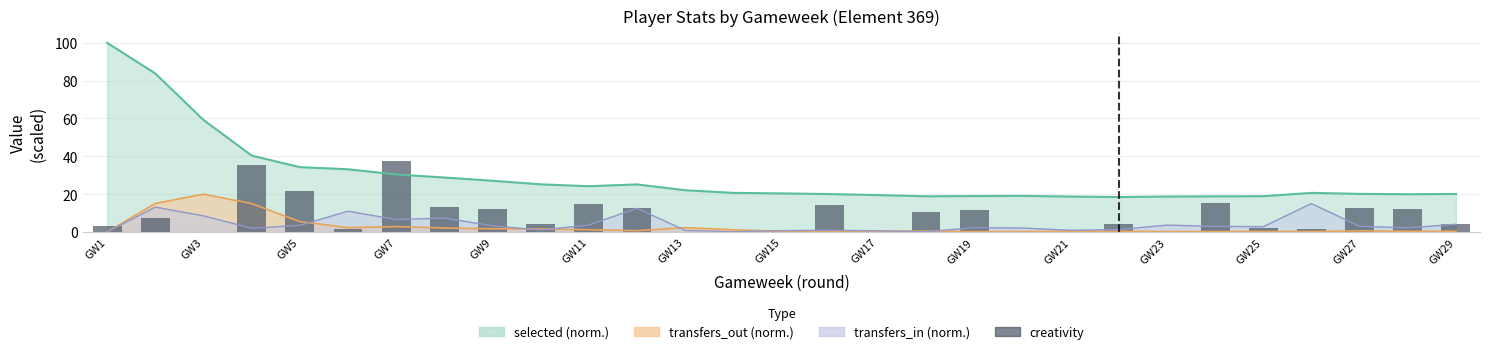

What is the sum of the values at GW17 and GW7?

37.5